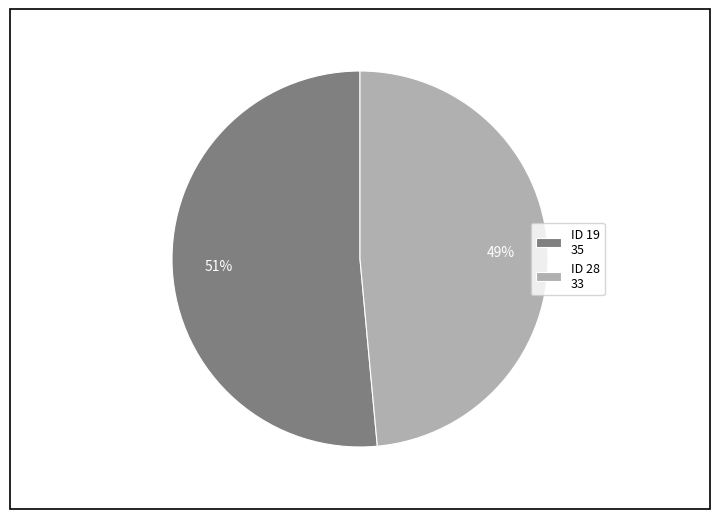

Combined, do ID 19 35 and ID 28 33 account for over 50%?

Yes